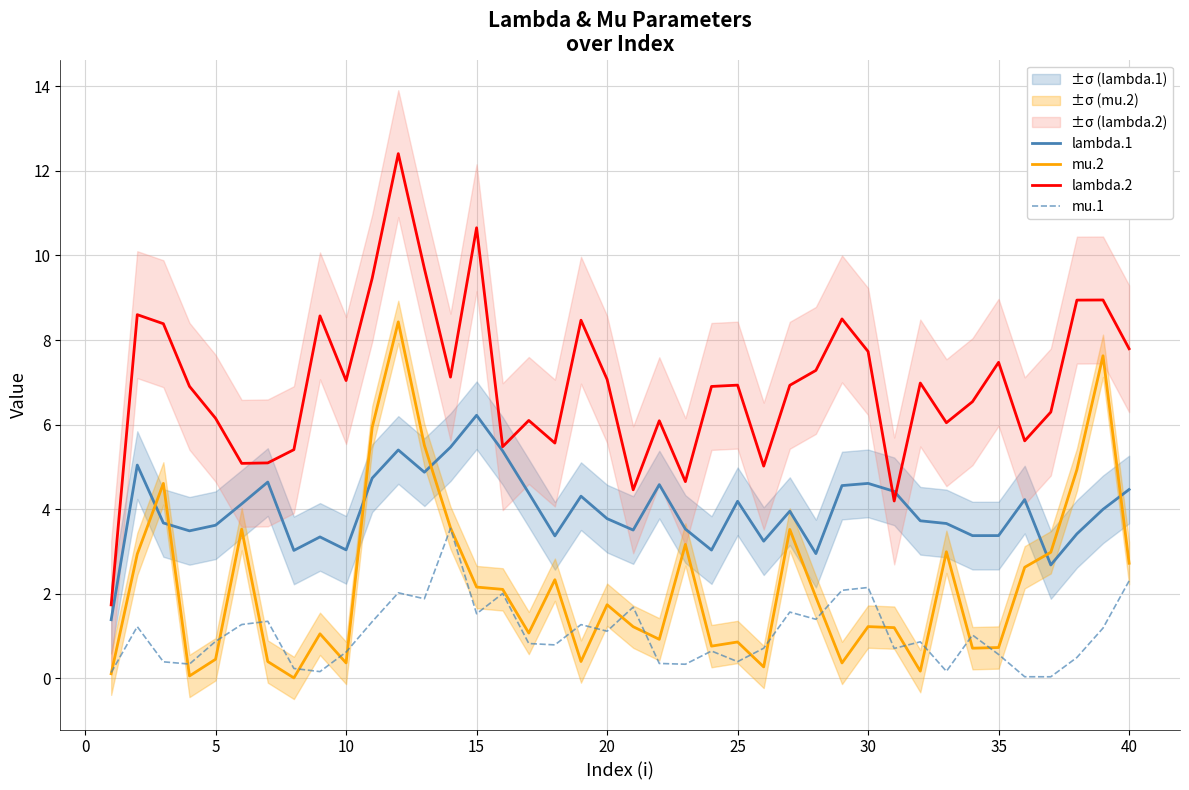

True or false: mu.2 and lambda.2 cross at least once.

False